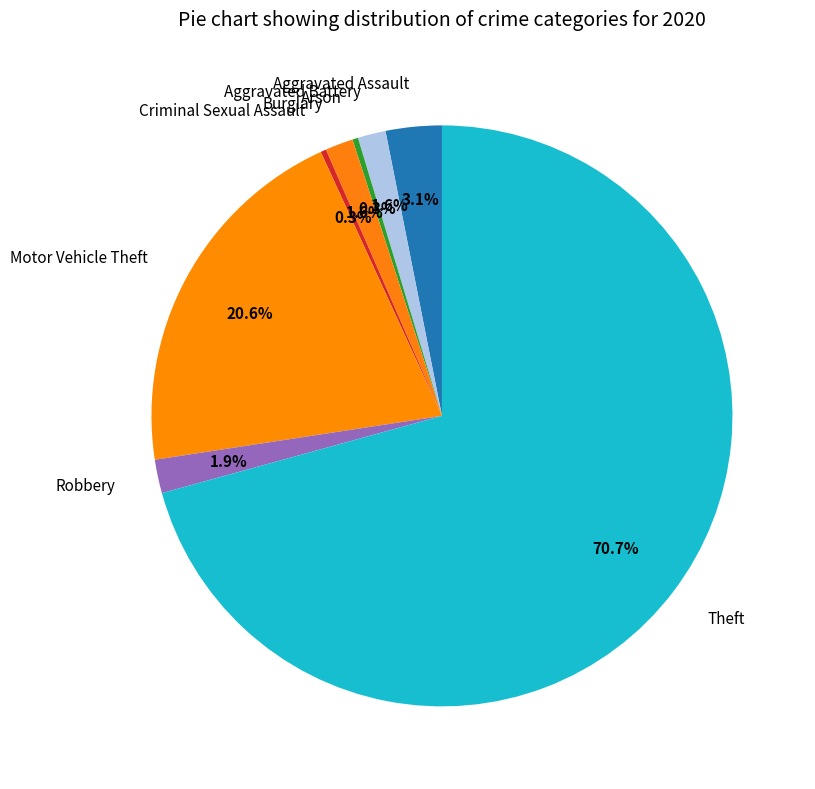

Do Arson and Robbery together represent more than half of the pie?

No